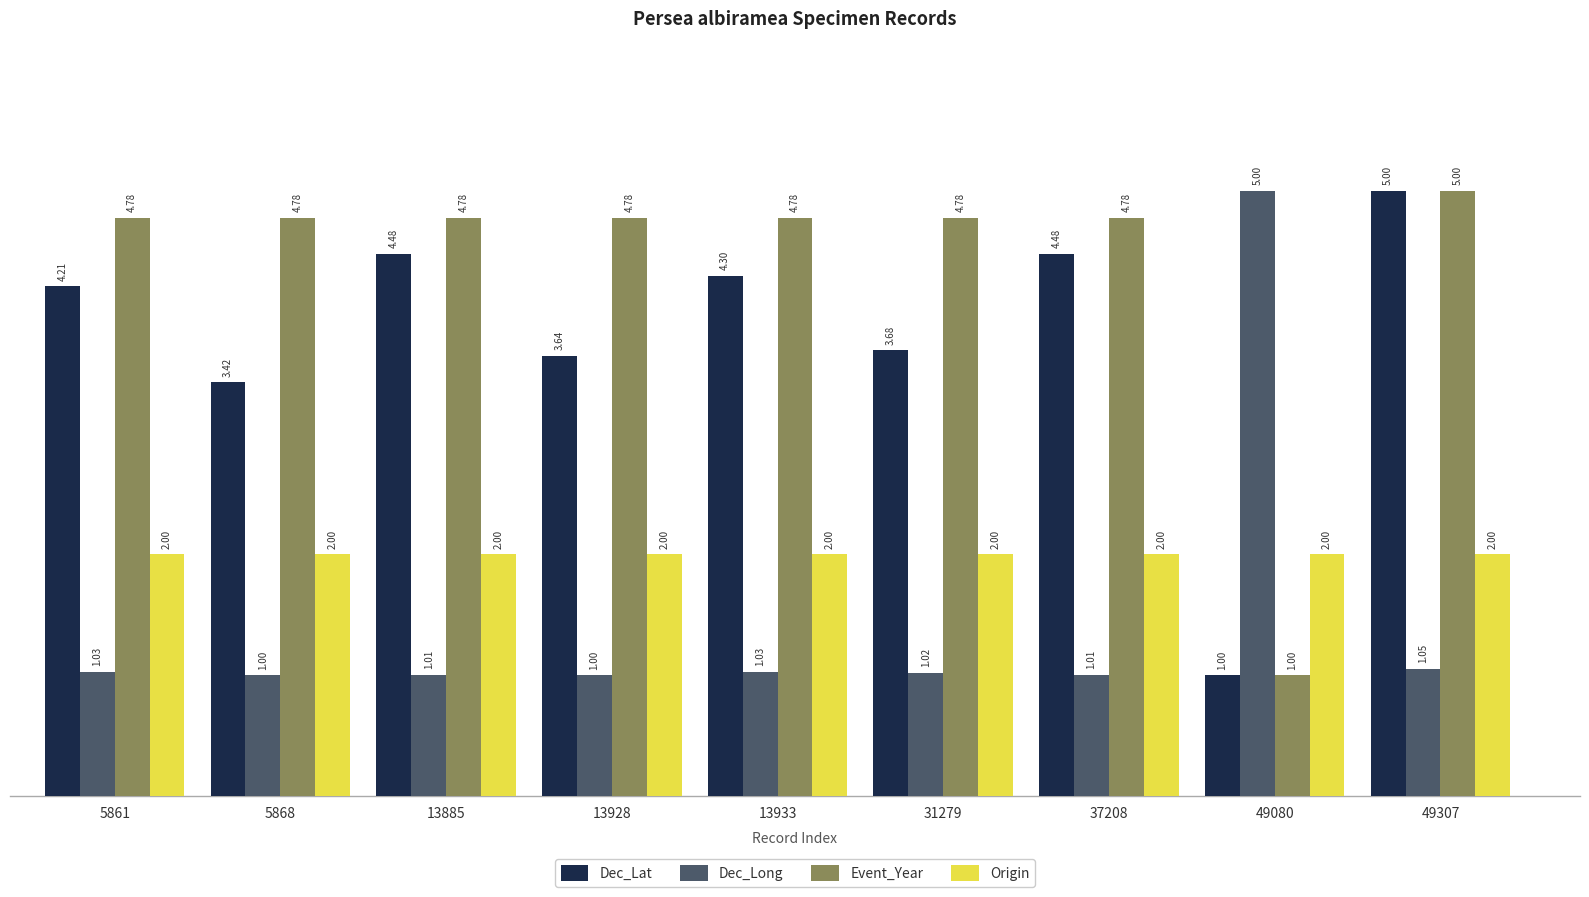

Is it true that Origin equals 1.1 at 13933?

False